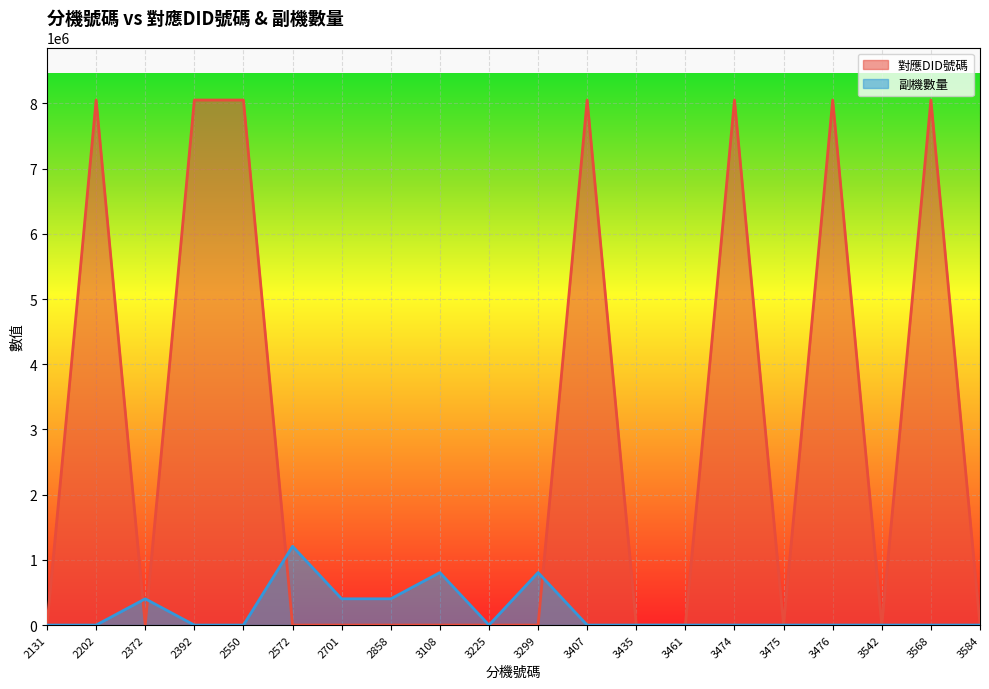

At which label does 對應DID號碼 reach its peak?

3568